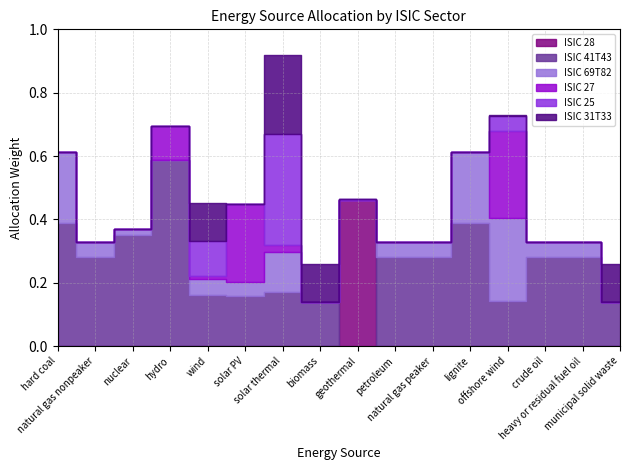

Does the chart have visible grid lines?

Yes